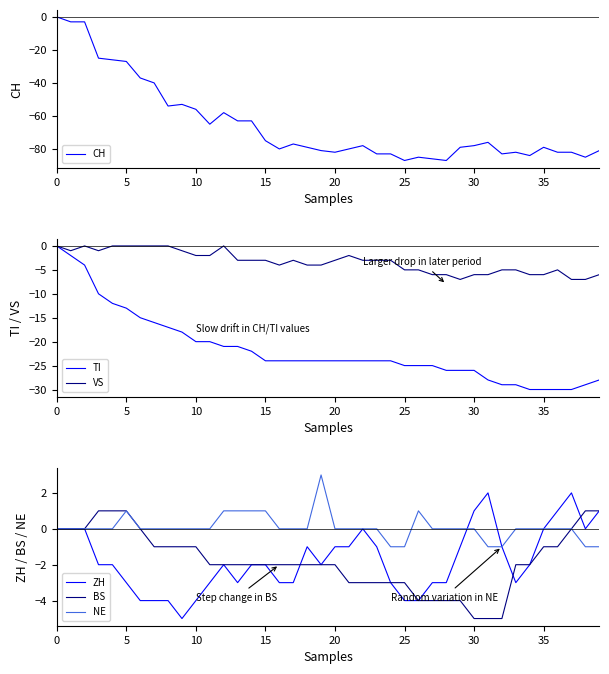

At which label does VS reach its minimum?

29